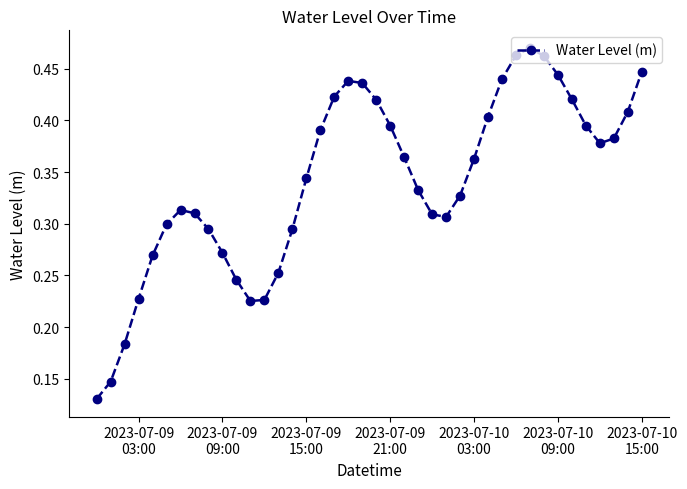

What is the sum of all values?

13.7